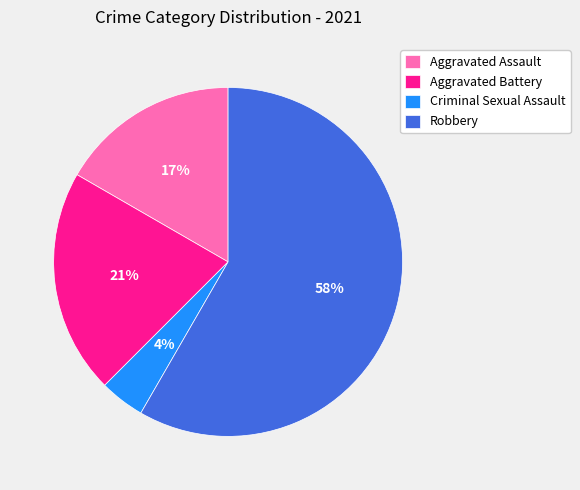

Between Robbery and Criminal Sexual Assault, which is larger?

Robbery